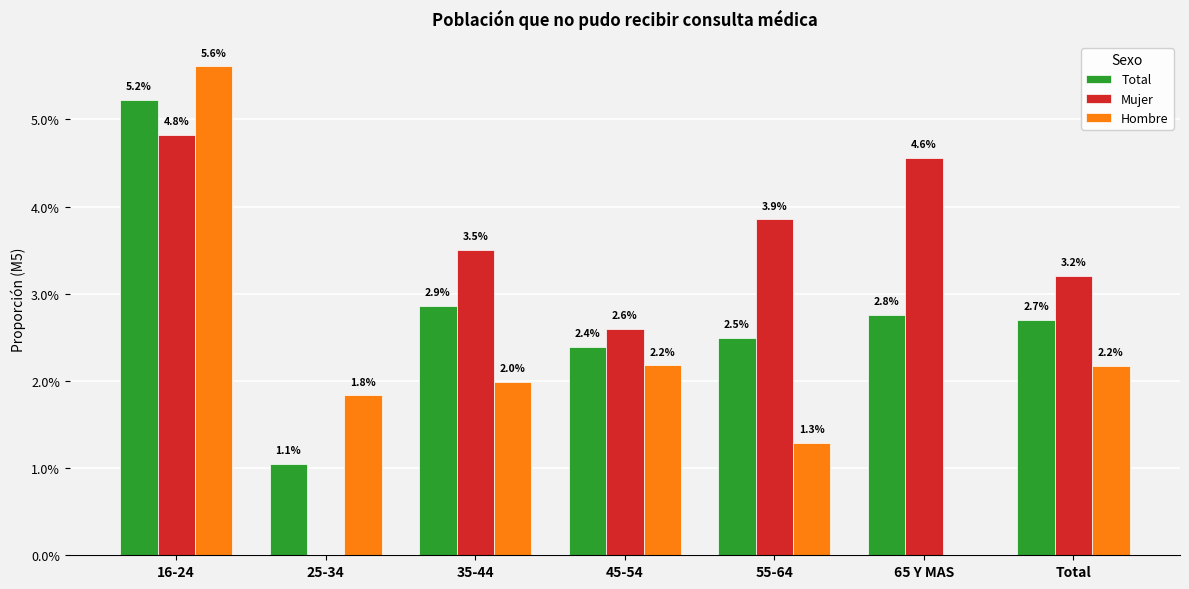

Are the bars grouped side by side (vs. stacked)?

Yes